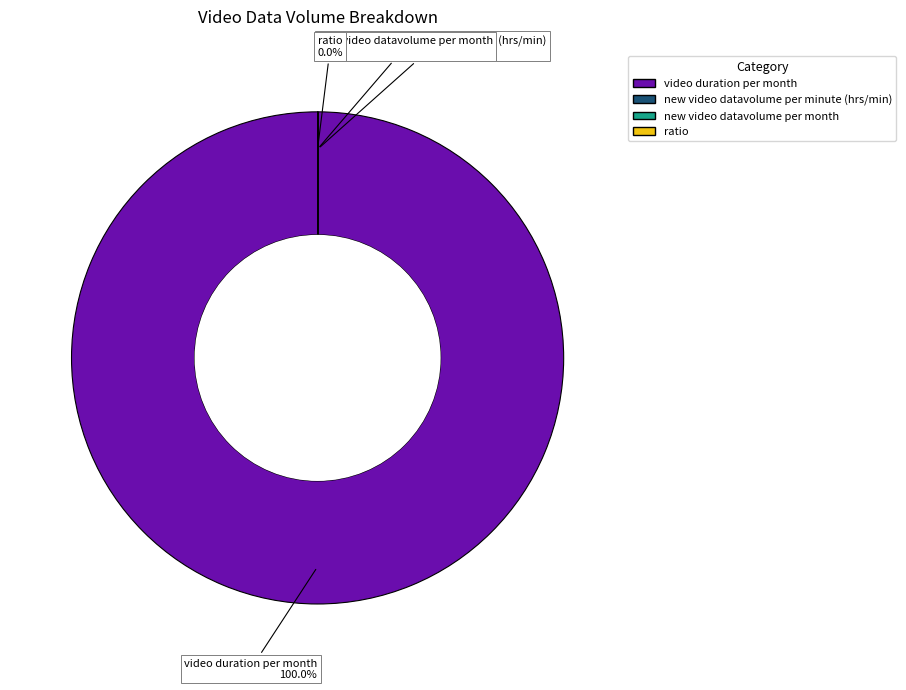

Which slice is the largest?

video duration per month